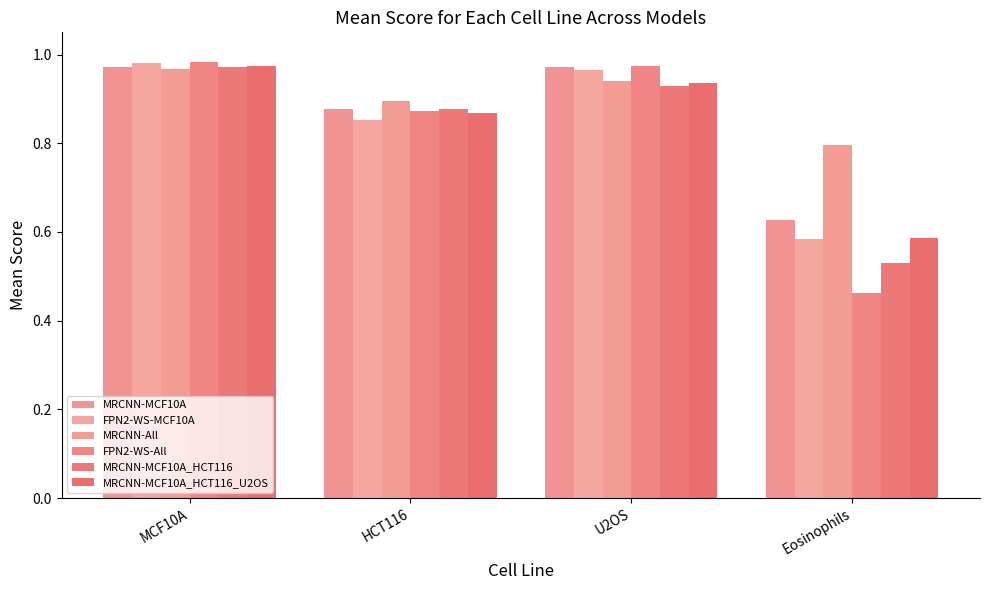

What is the label of the 1st bar from the left?

MCF10A